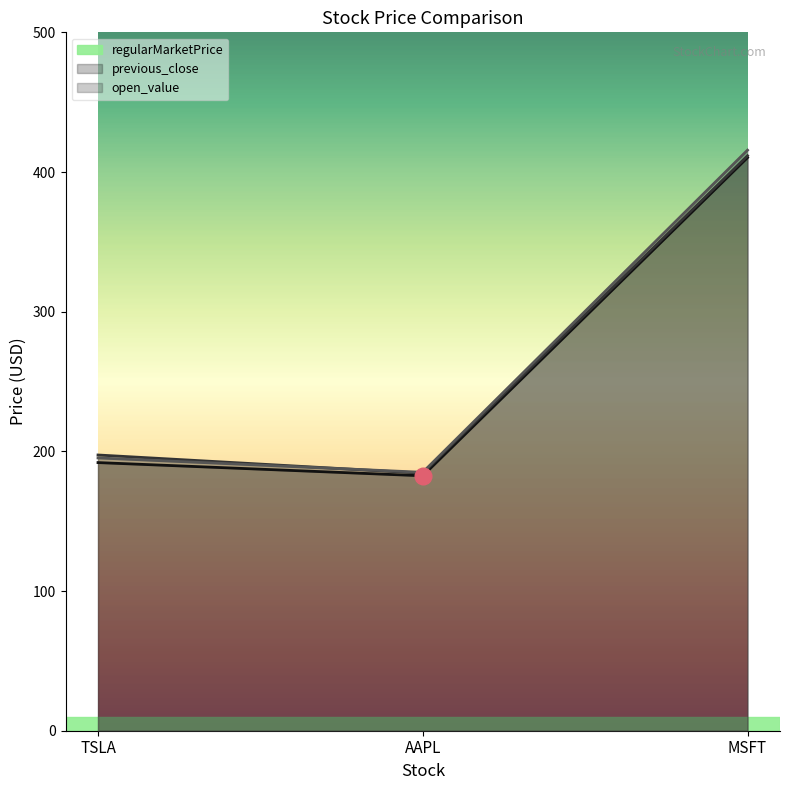

List the series in order of their overall mean, lowest first.

regularMarketPrice, previous_close, open_value